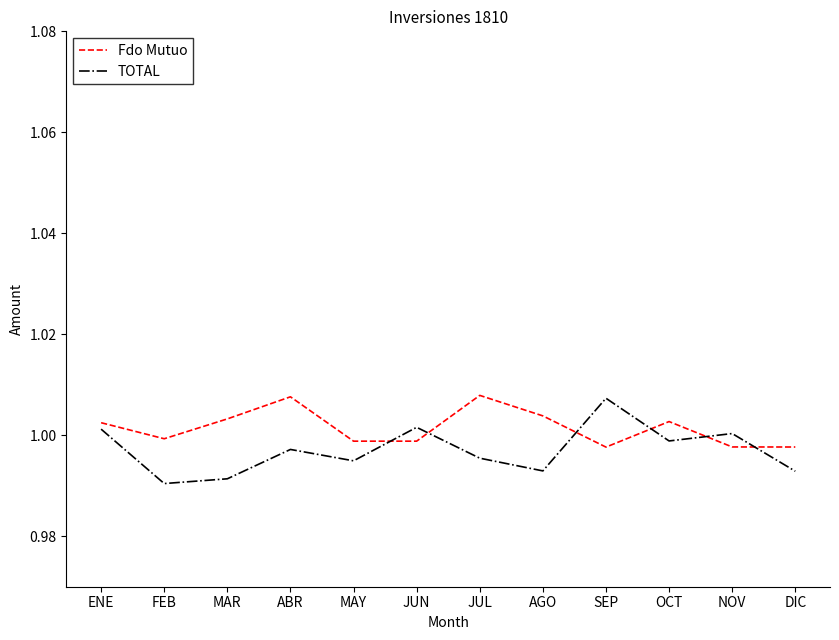

How many times do Fdo Mutuo and TOTAL cross each other?

6